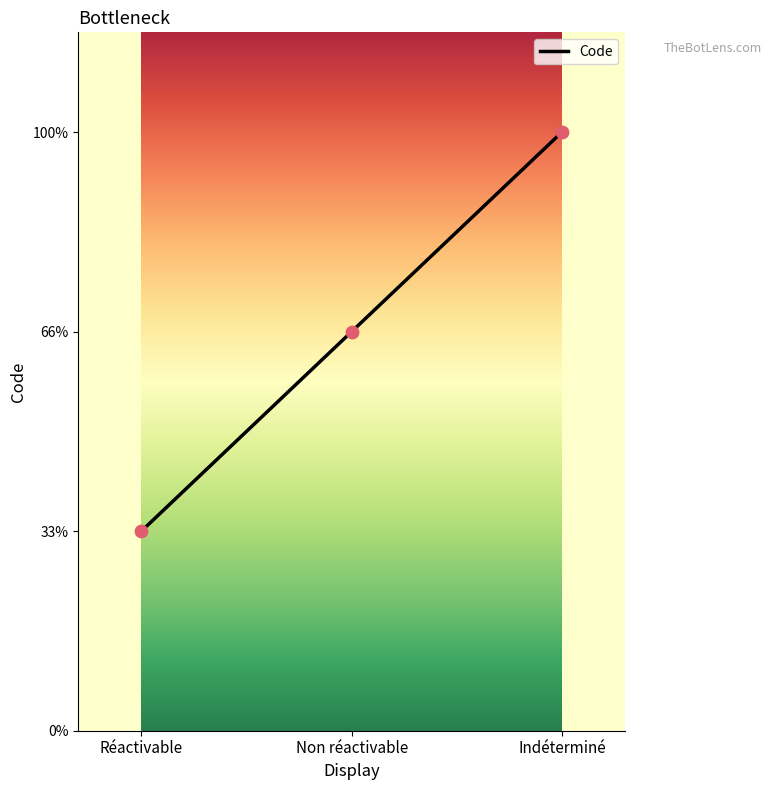

What is the ratio of the value at Non réactivable to the value at Réactivable?

2.0